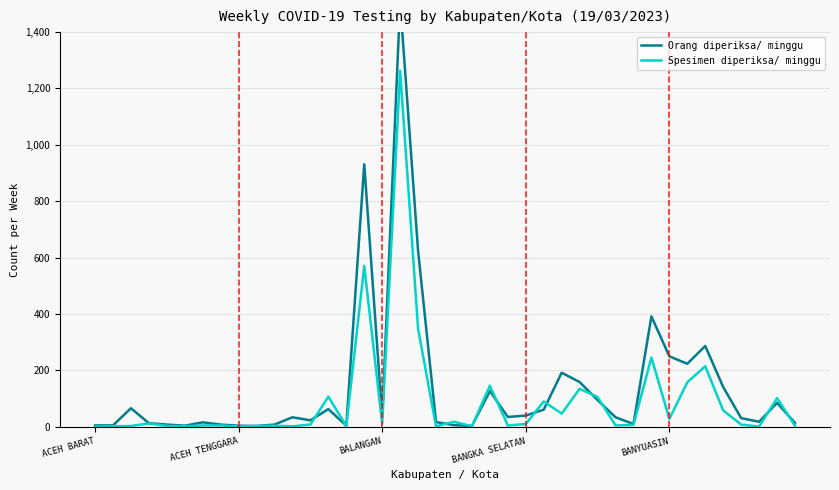

How many interior local valleys does the Orang diperiksa/ minggu series have?

10